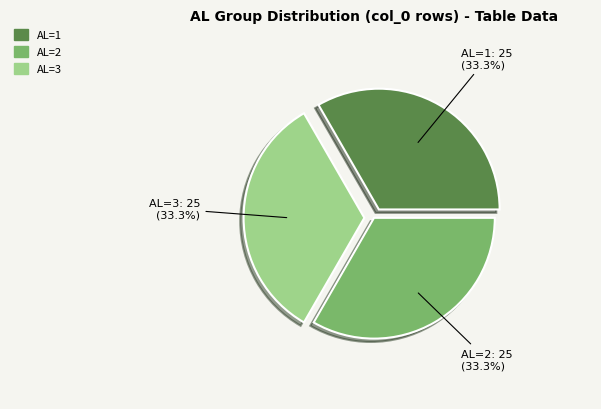

Does any single category account for the majority?

No